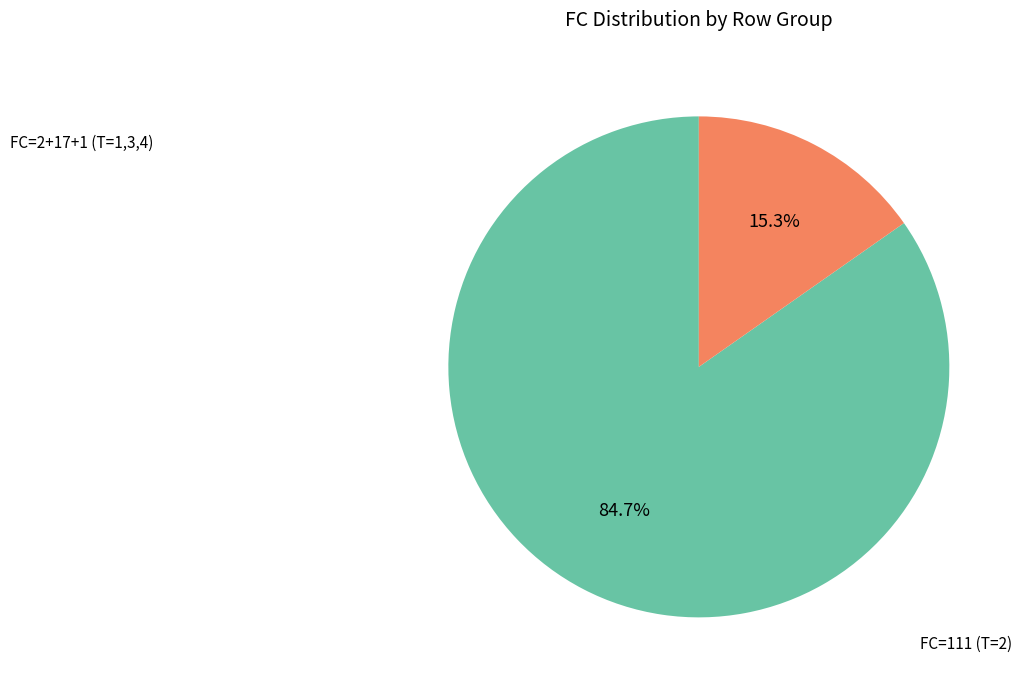

Does any single category account for the majority?

Yes